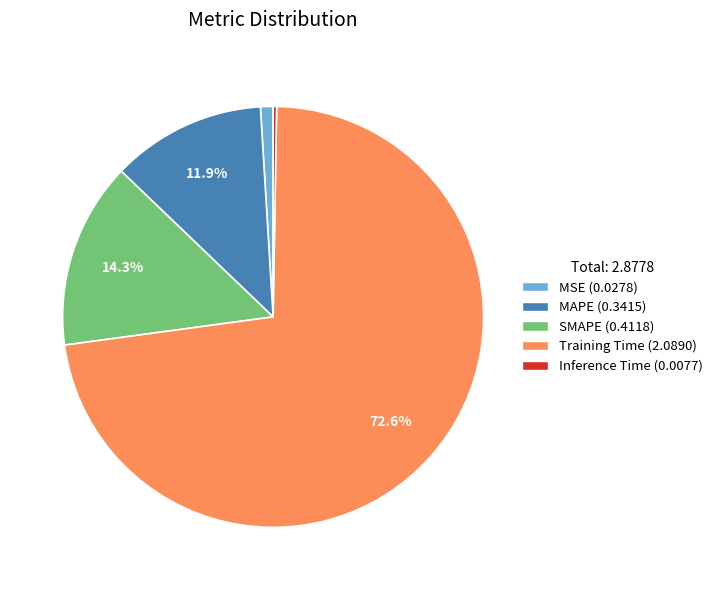

Which category accounts for the majority?

Training Time